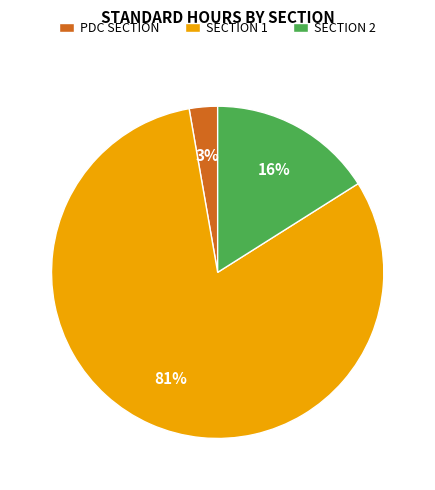

Which category has the biggest portion of the pie?

SECTION 1